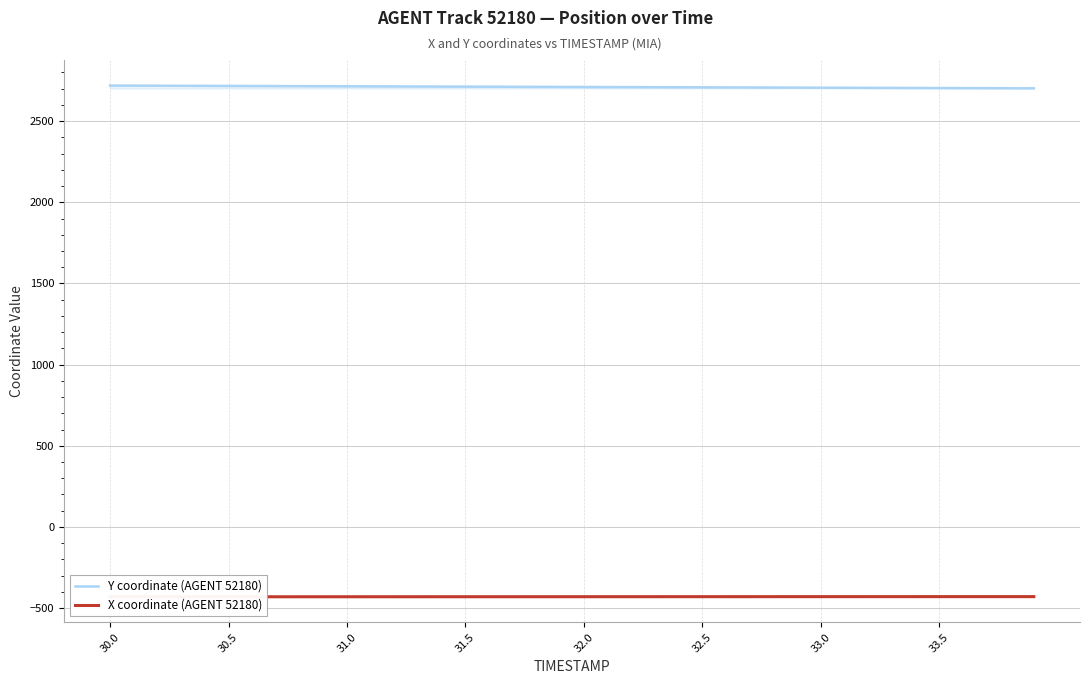

At which category does the chart reach its minimum across all series?

30.0